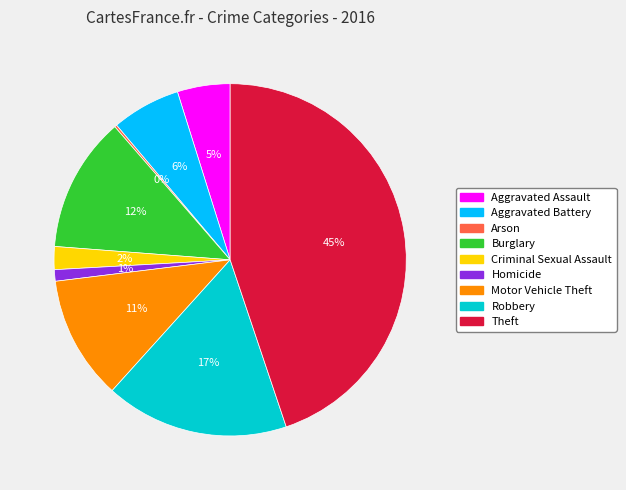

Between Theft and Motor Vehicle Theft, which is larger?

Theft